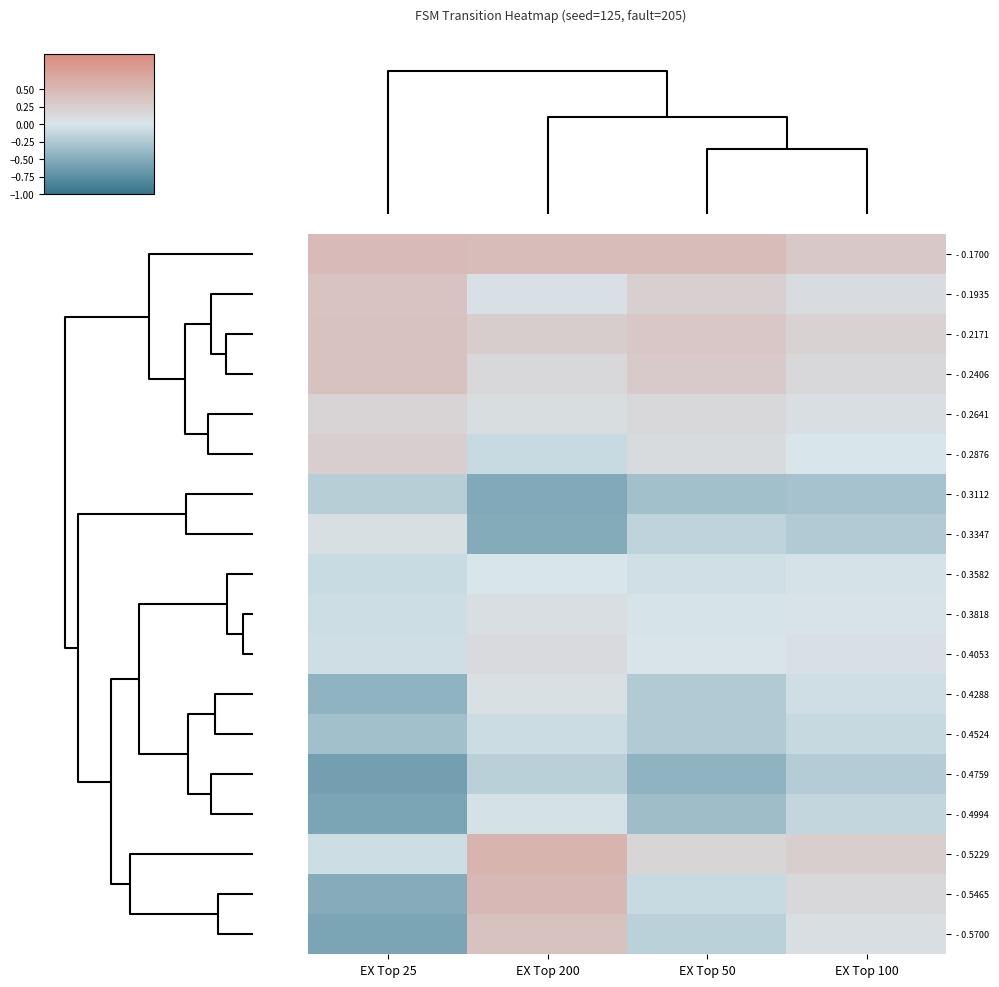

At which category is the sum across all series the highest?

EX Top 200